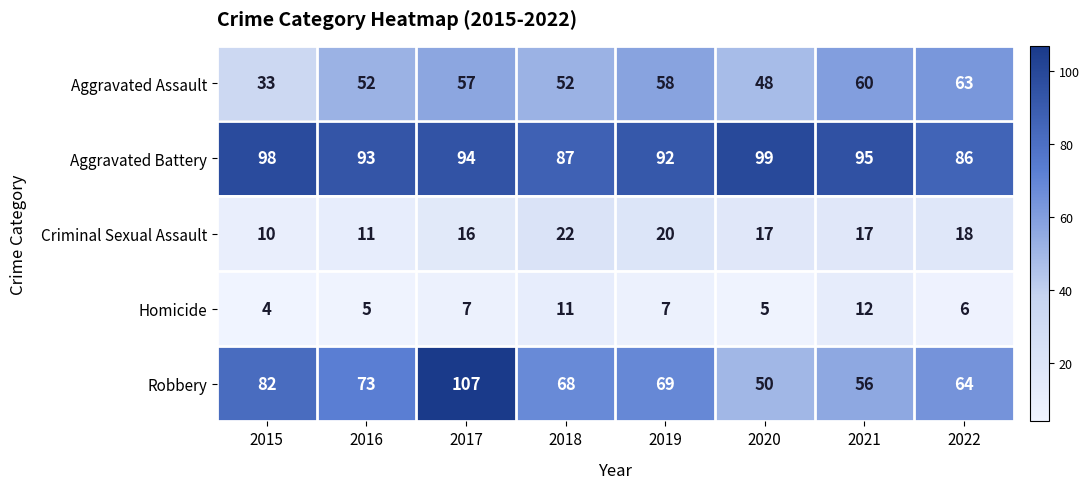

At 2018, list the series in order from smallest to largest.

Homicide, Criminal Sexual Assault, Aggravated Assault, Robbery, Aggravated Battery